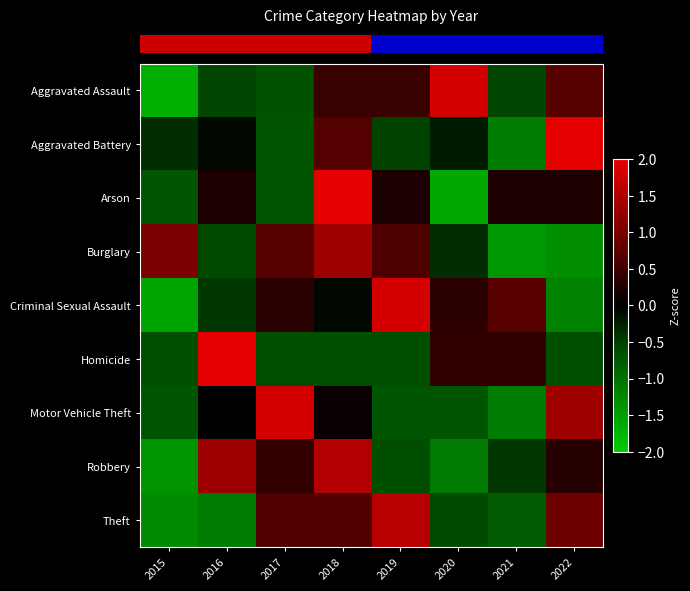

What is the greatest value displayed?

2.4